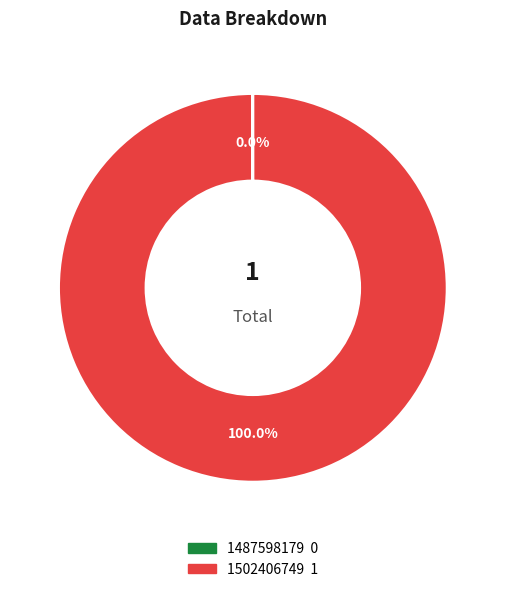

Is 1502406749 the majority of the pie?

Yes